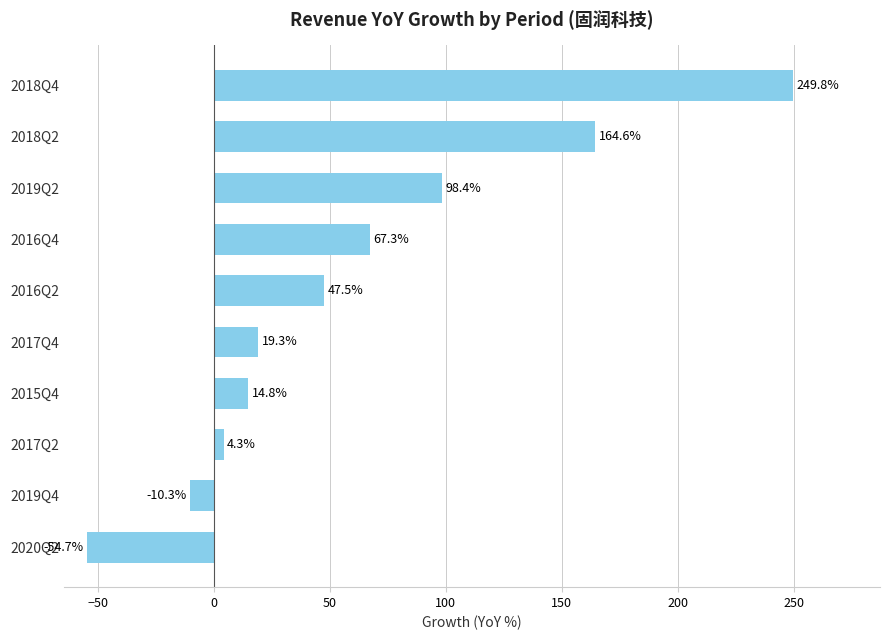

Rank the categories by value from highest to lowest.

2018Q4, 2018Q2, 2019Q2, 2016Q4, 2016Q2, 2017Q4, 2015Q4, 2017Q2, 2019Q4, 2020Q2